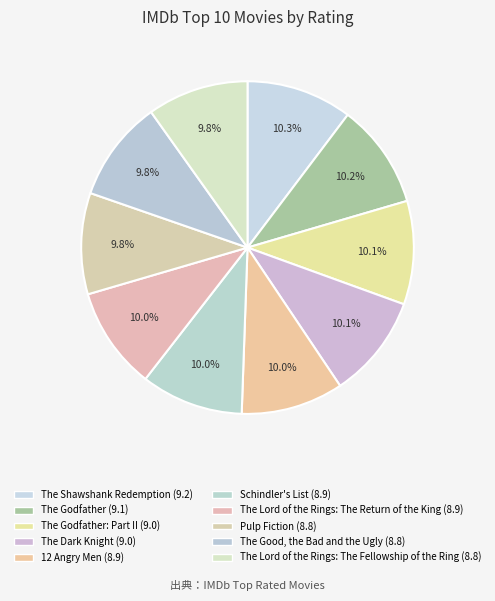

Rank the categories by value from lowest to highest.

Pulp Fiction, The Good, the Bad and the Ugly, The Lord of the Rings: The Fellowship of the Ring, 12 Angry Men, Schindler's List, The Lord of the Rings: The Return of the King, The Godfather: Part II, The Dark Knight, The Godfather, The Shawshank Redemption